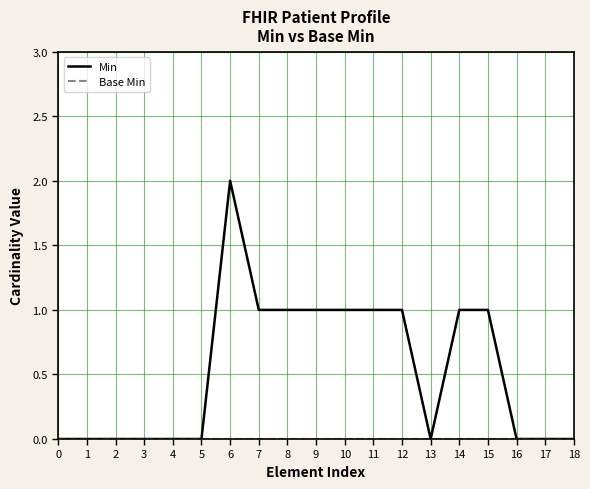

Between 9 and 13, which series saw the biggest shift?

Min